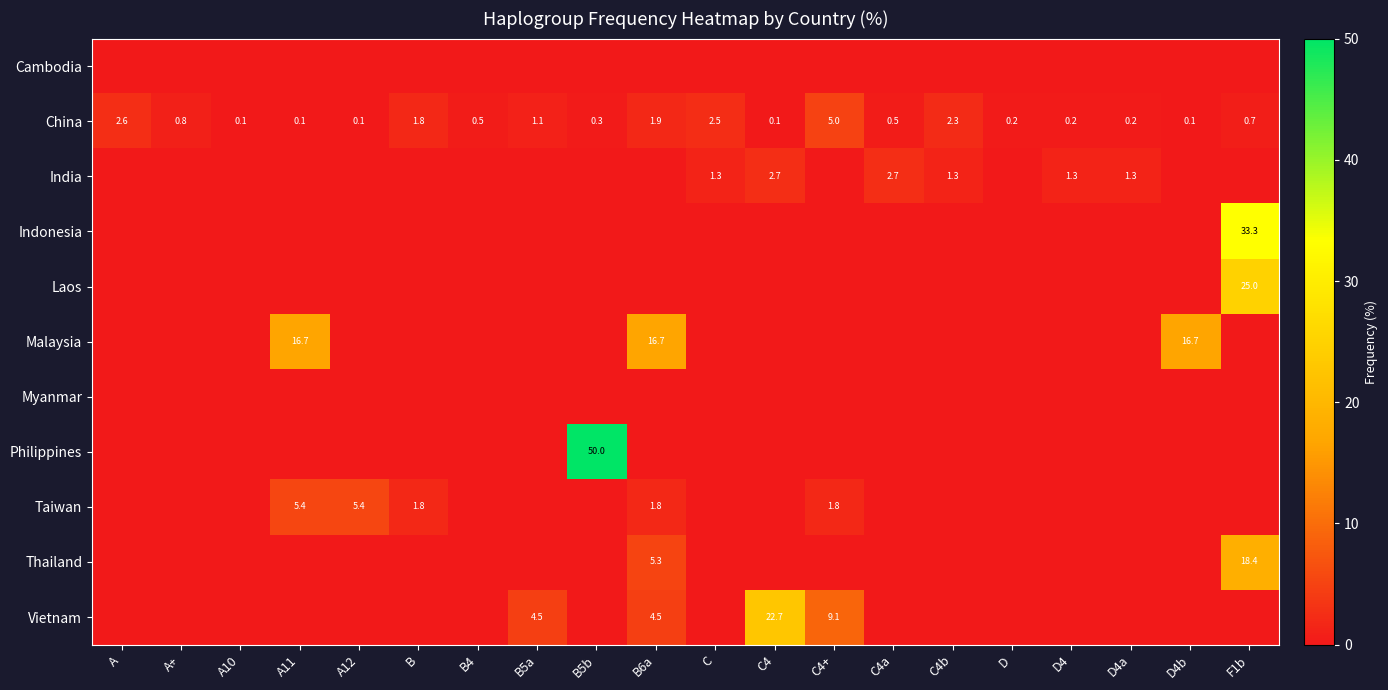

What is the average value of the China series?

1.1